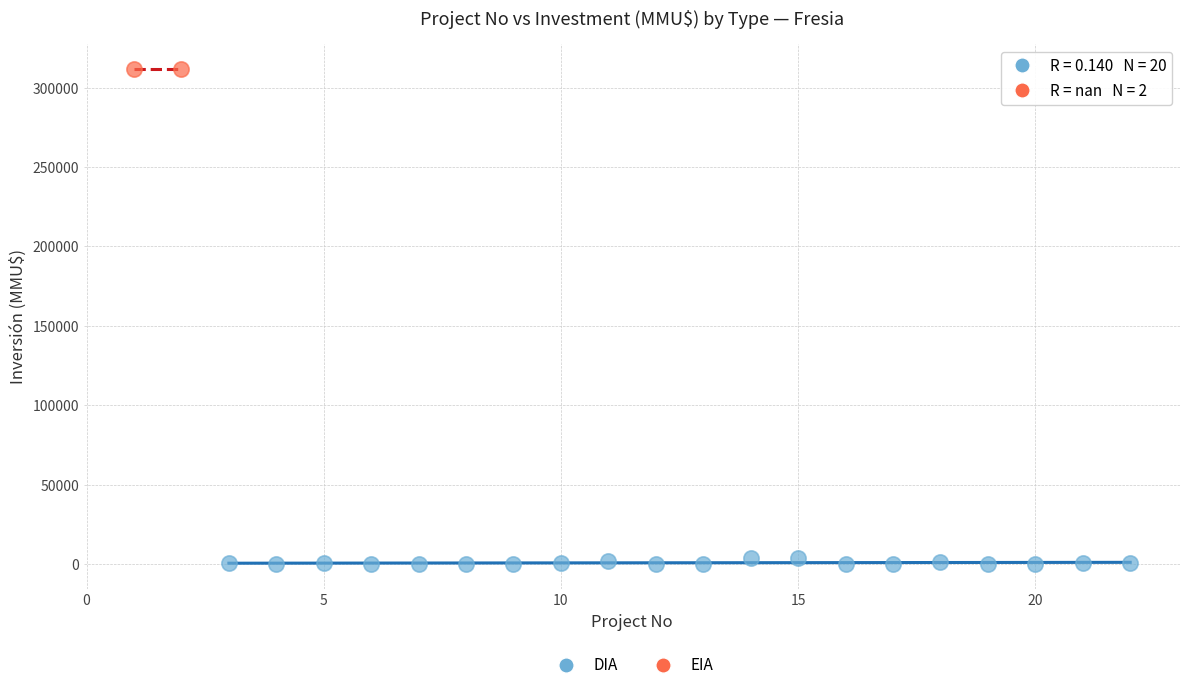

Which series contains the lowest Y value?

DIA